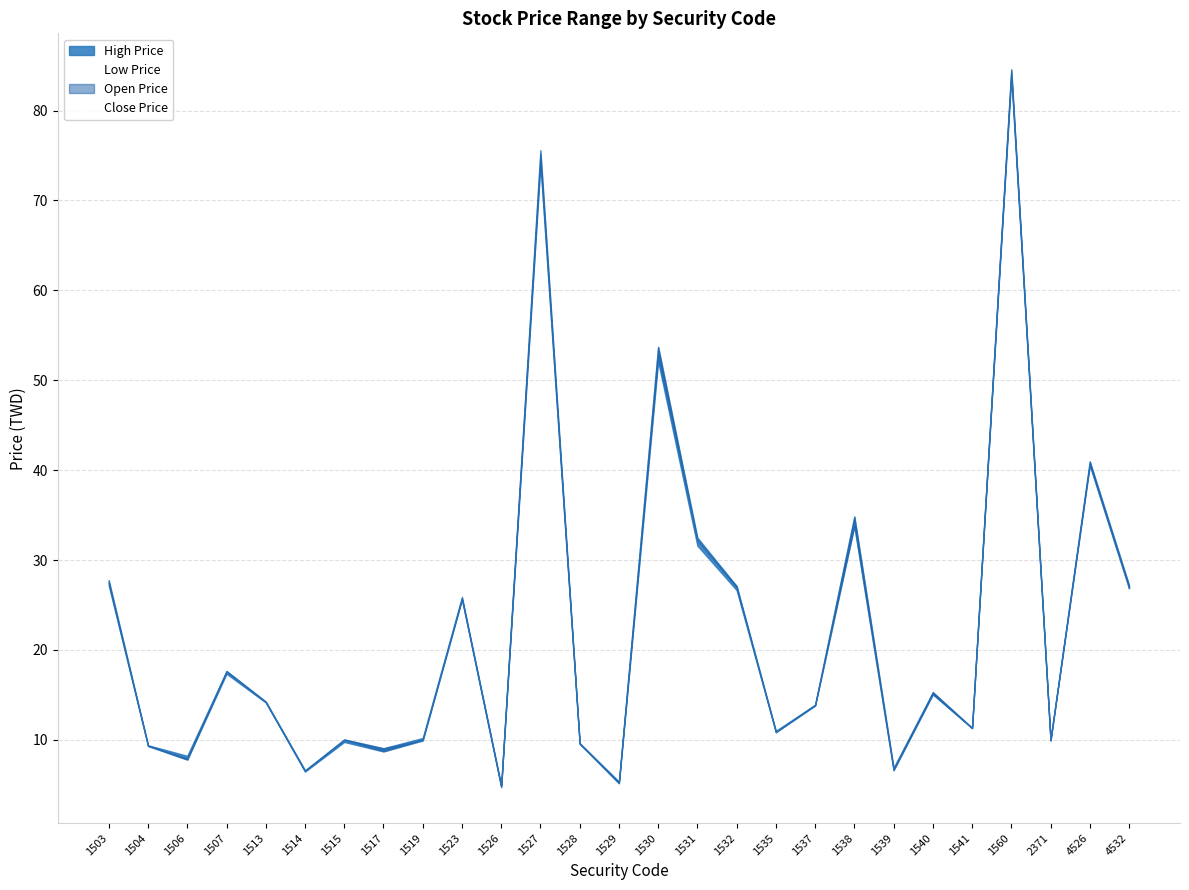

Which has a higher value, 1560 or 1507?

1560